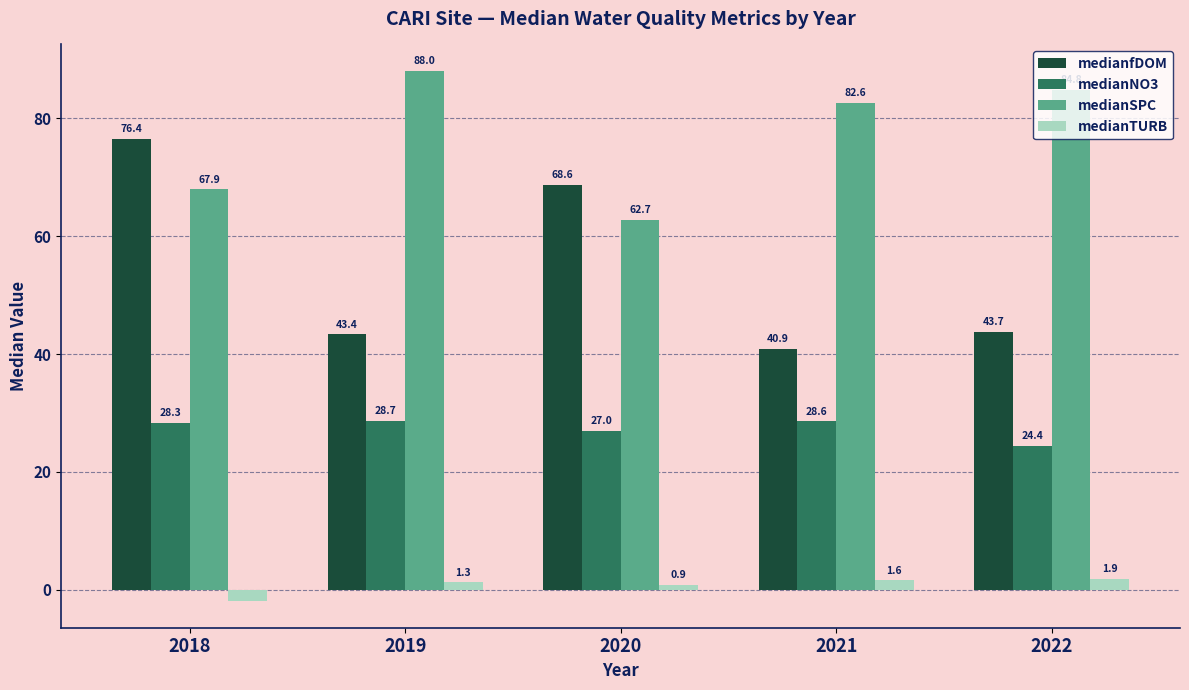

Count the number of data series in this chart.

4